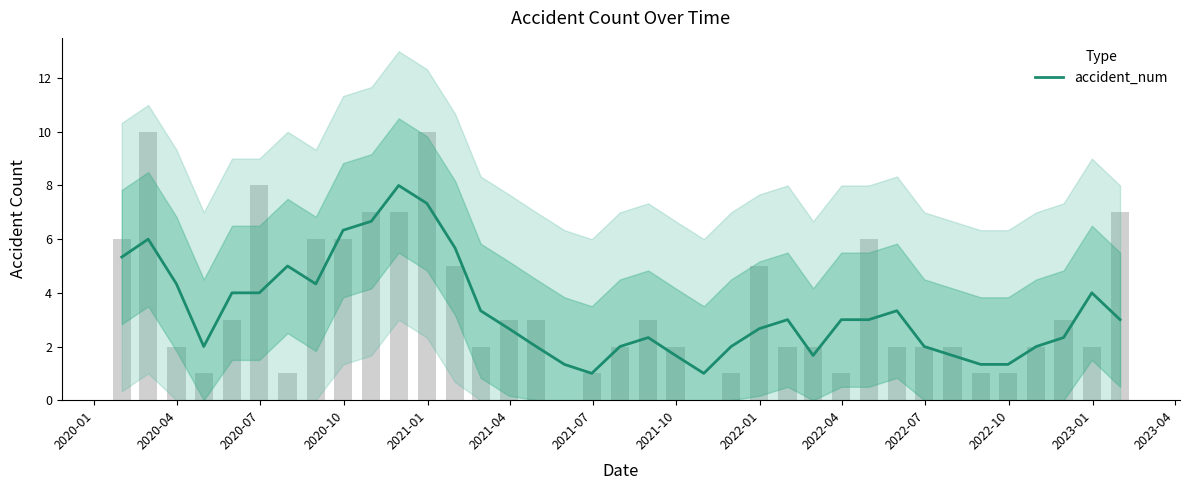

Count the number of values greater than 2.

23